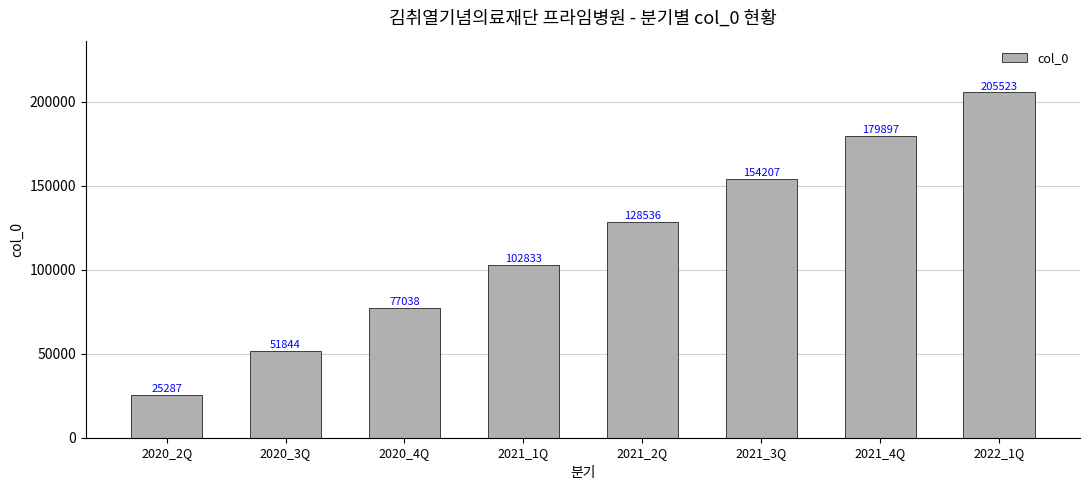

What is the label of the 4th bar from the right?

2021_2Q